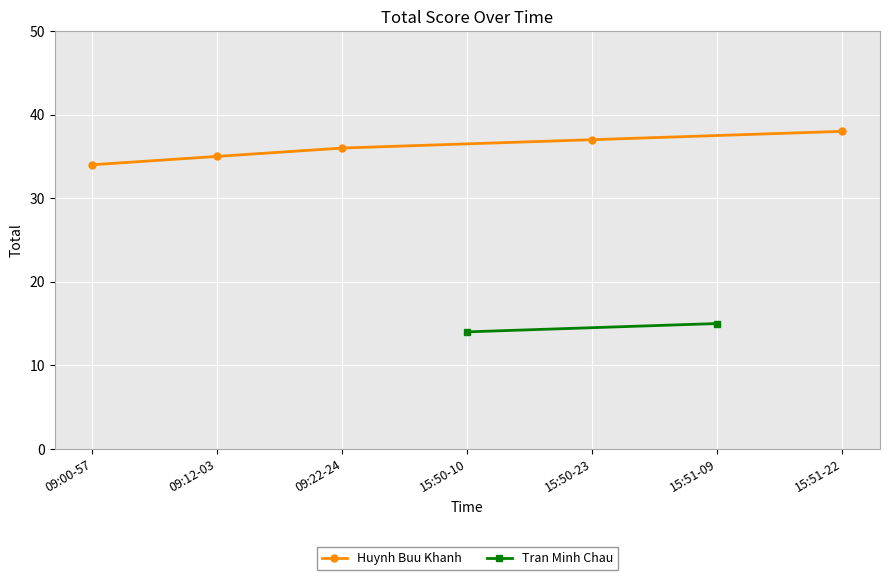

How many values in the Huynh Buu Khanh series are below 36?

2